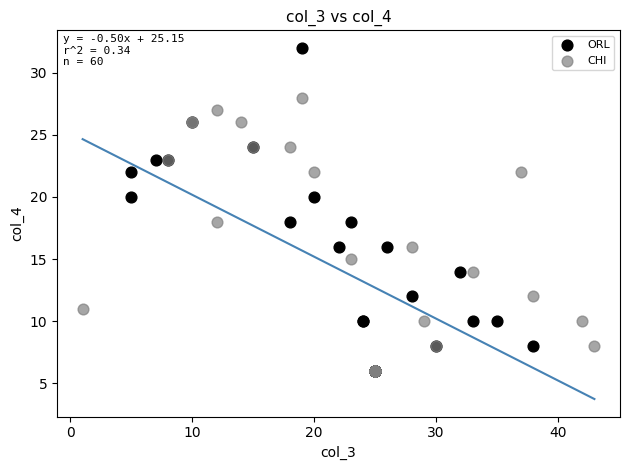

Which series reaches the maximum Y coordinate?

ORL